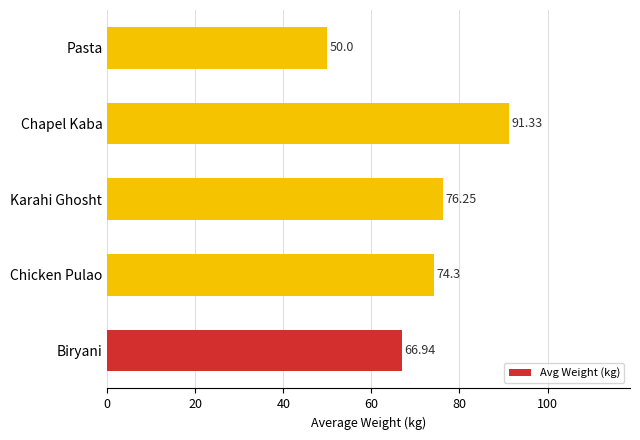

List the labels in order of value, largest first.

Chapel Kaba, Karahi Ghosht, Chicken Pulao, Biryani, Pasta